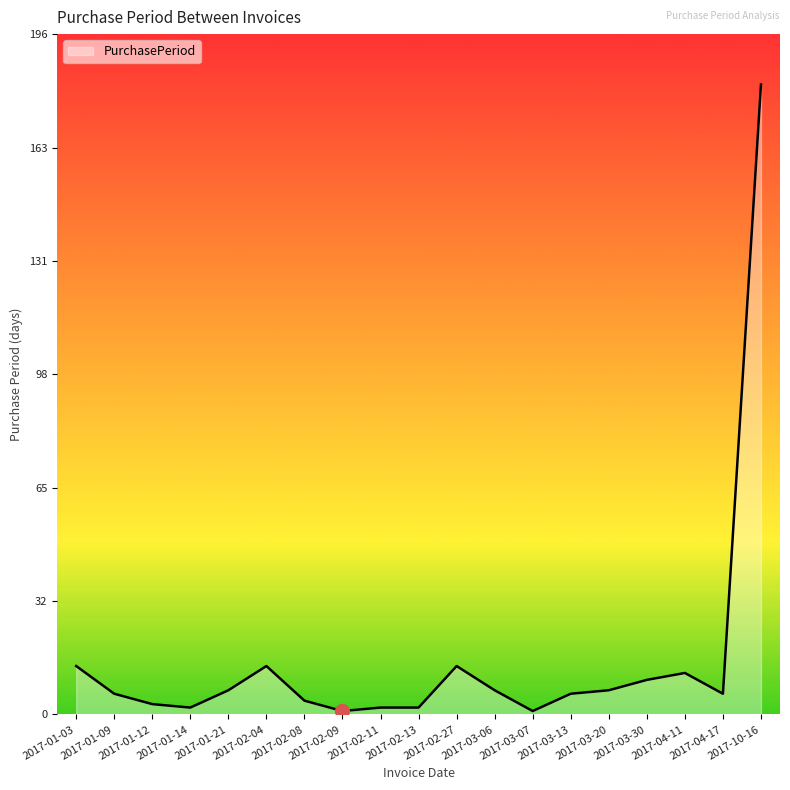

What is the greatest value displayed?

182